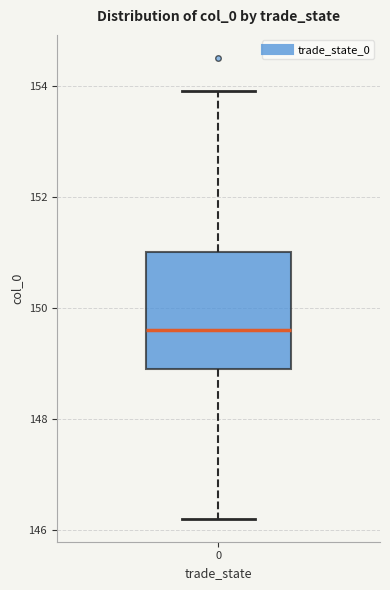

Transcribe this box plot: give where the median line is, the range the box spans, and where the two whiskers end, as read against the y-axis. The values are not printed on the chart, so give them approximately, as read against the axis.

median 149.6, box 149.0 to 151.0, whiskers 146.2 to 154.0